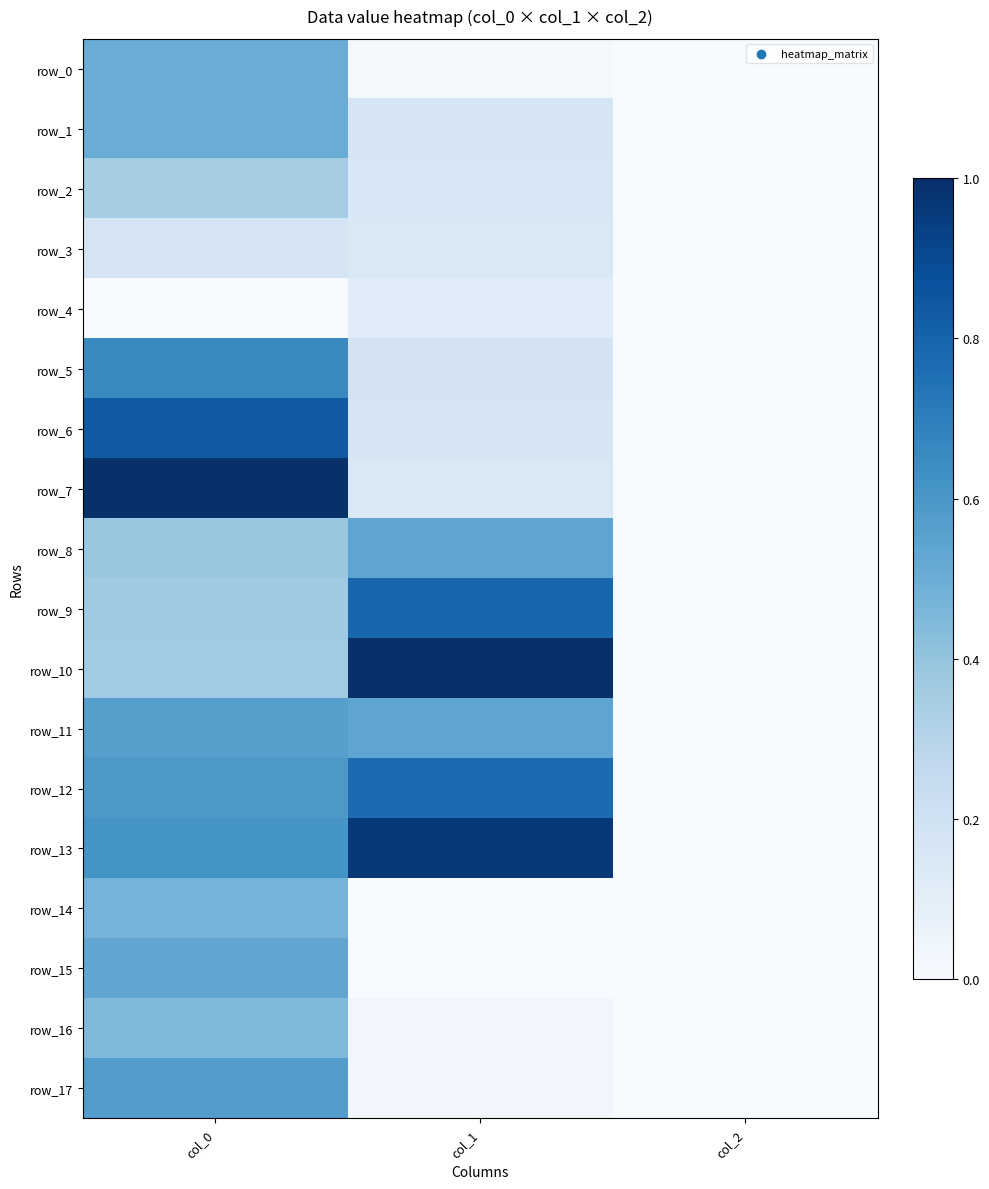

What is the total value across all series at col_1?

5.8